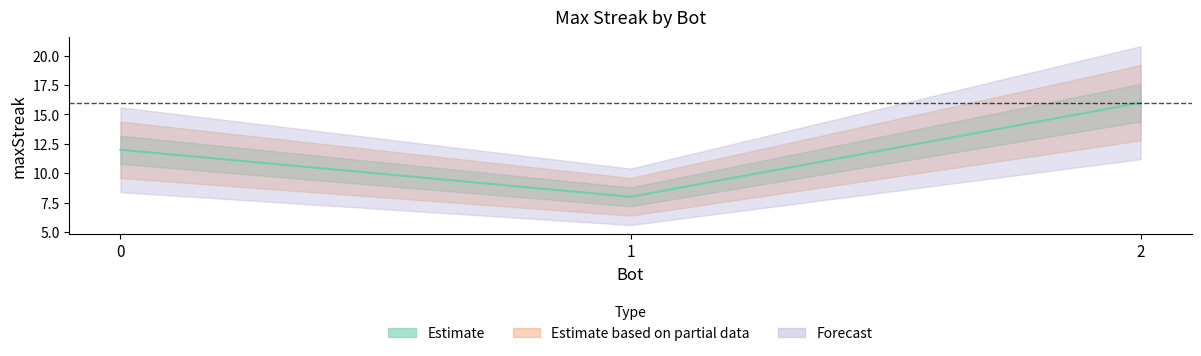

True or false: the data shows 3 at 0.

False